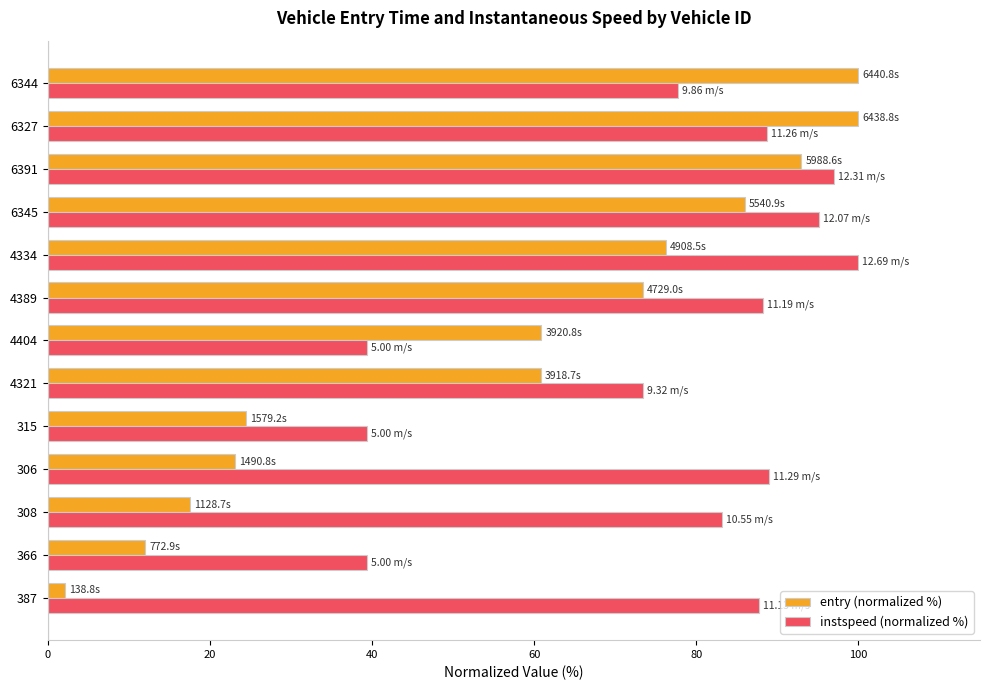

What is the difference between the second highest and minimum values in the instspeed (normalized %) series?

57.6